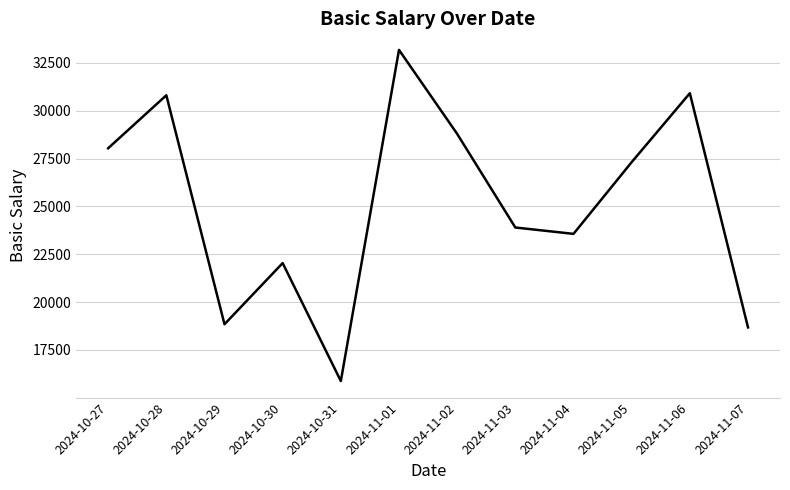

Between 2024-10-29 and 2024-10-30, which is larger?

2024-10-30